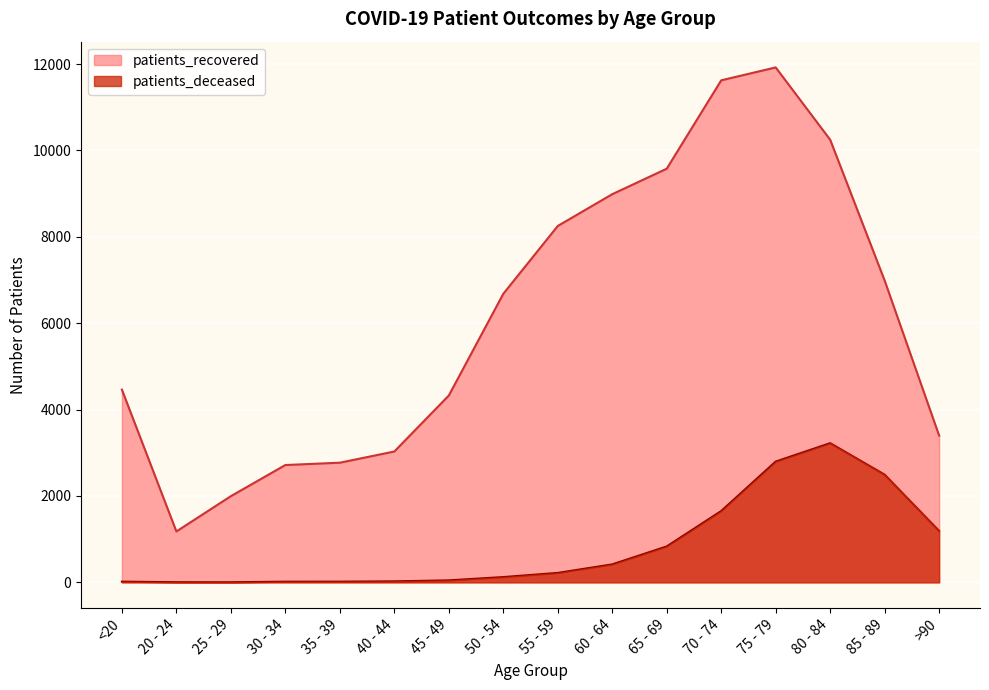

List the series in order of their peak value, highest first.

patients_recovered, patients_deceased